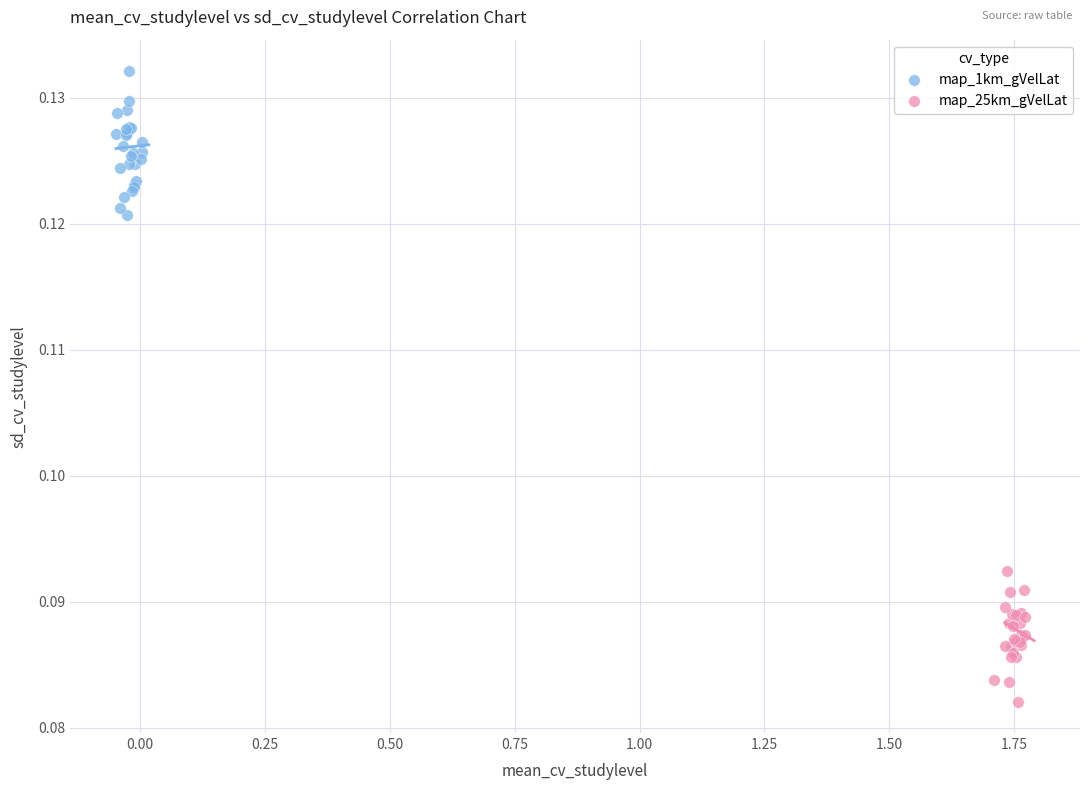

Which series reaches the minimum Y coordinate?

map_25km_gVelLat